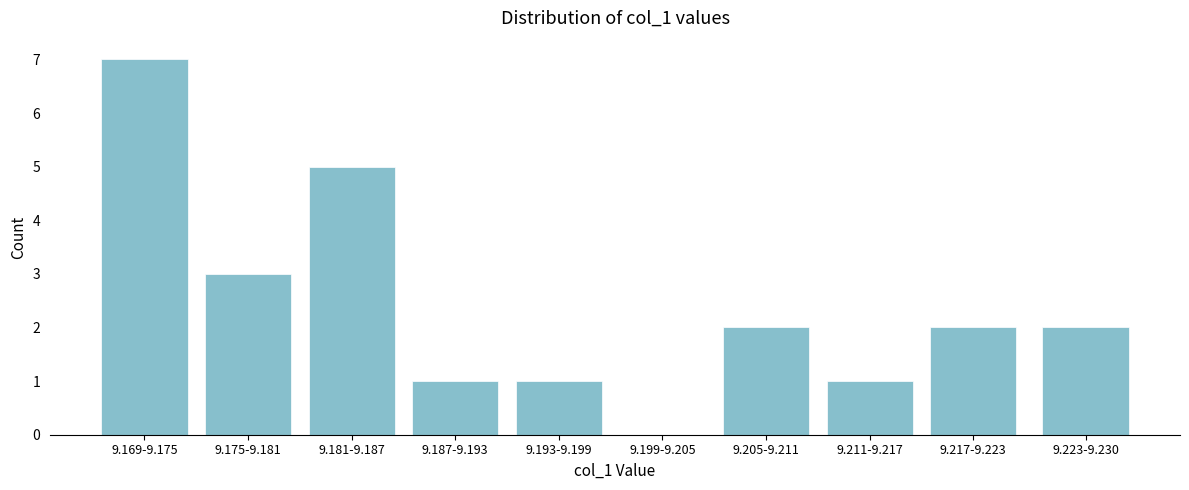

Reading left to right, transcribe all the data shown in this chart.

9.169-9.175=7	9.175-9.181=3	9.181-9.187=5	9.187-9.193=1	9.193-9.199=1	9.199-9.205=0	9.205-9.211=2	9.211-9.217=1	9.217-9.223=2	9.223-9.230=2